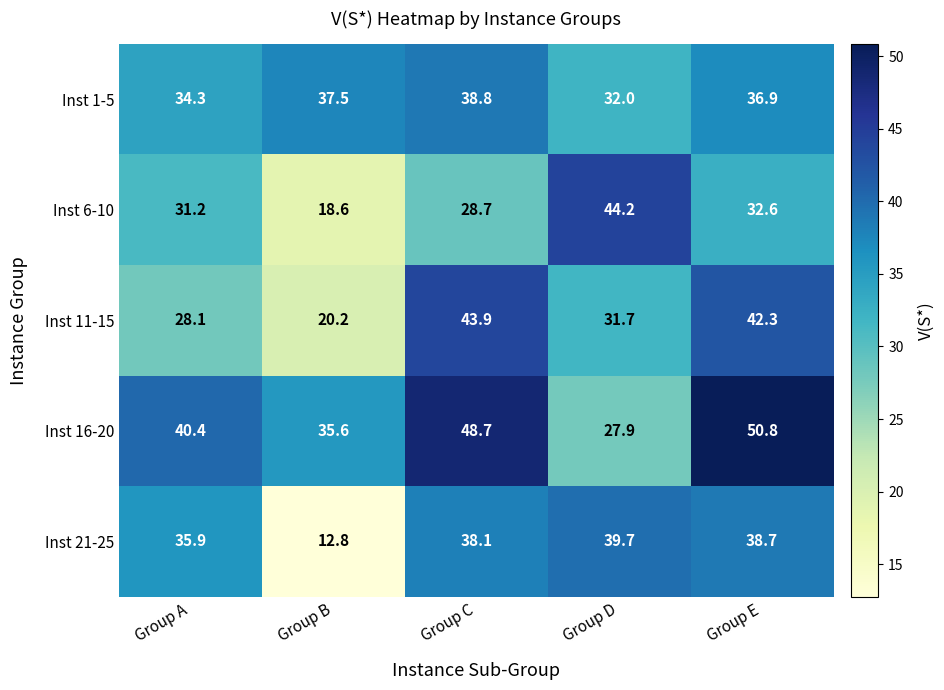

Which series changed the most between Group A and Group B?

Inst 21-25